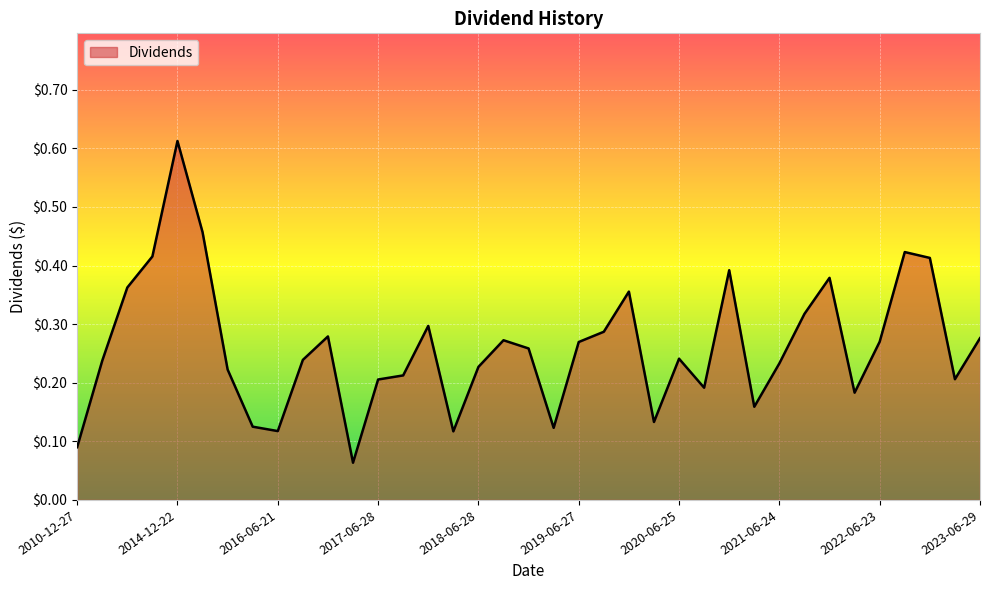

Is this an area chart (filled region under the line)?

Yes